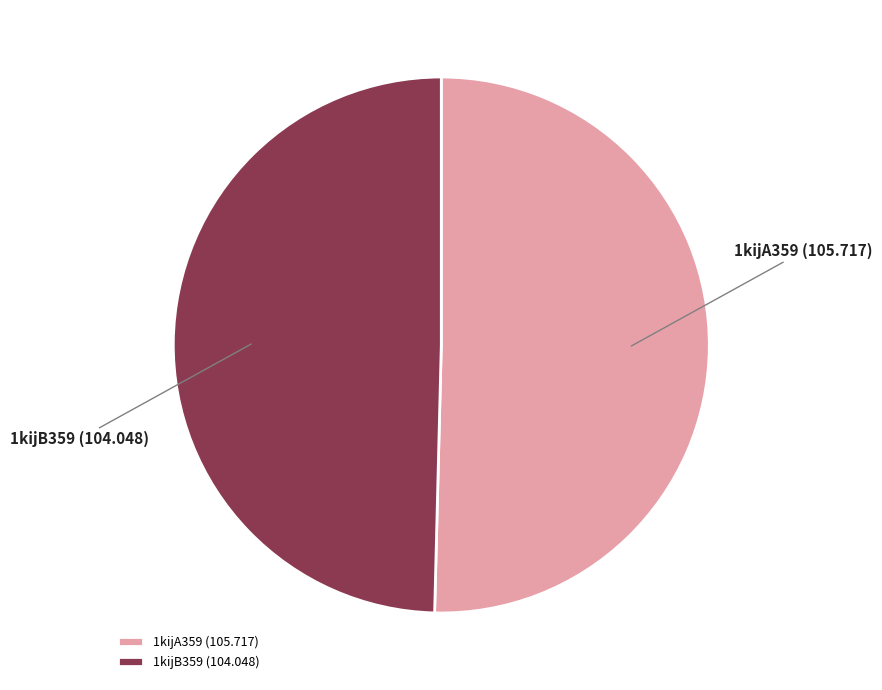

Is 1kijB359 the majority of the pie?

No